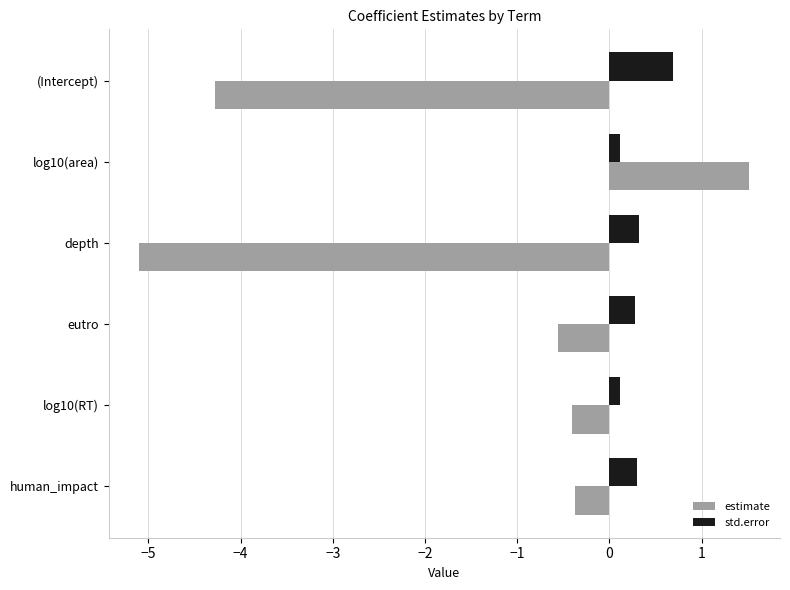

What is the maximum value shown in the chart?

1.5